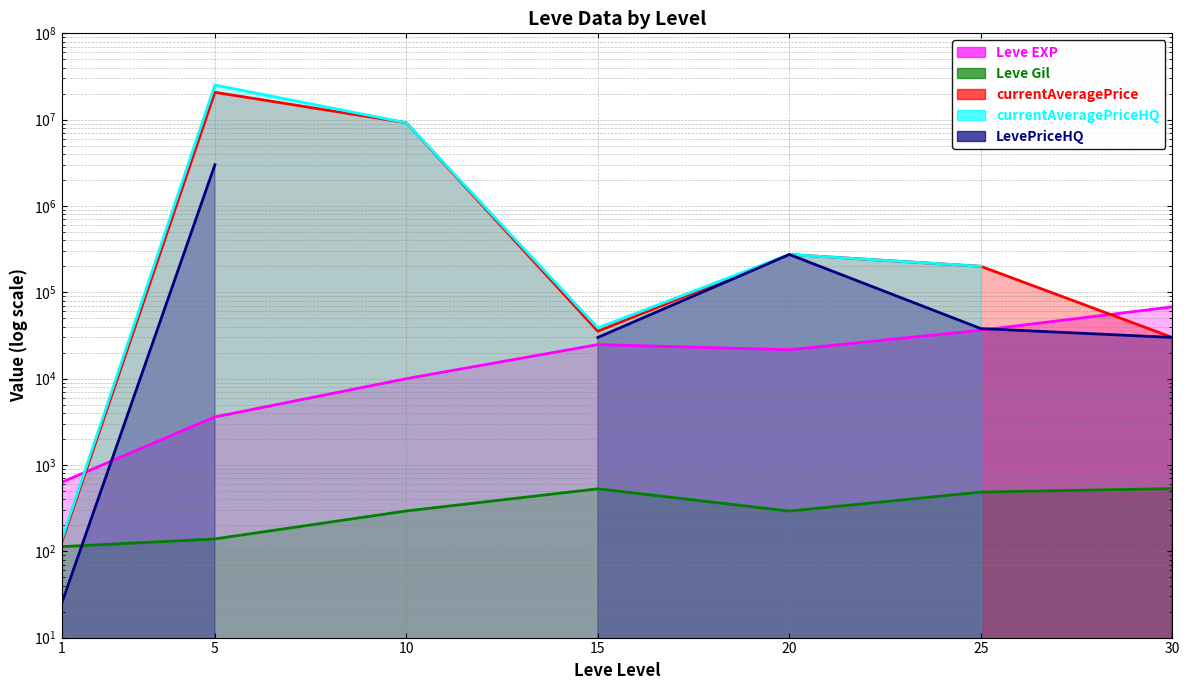

What value does the Leve Gil series have at 15?

529.0